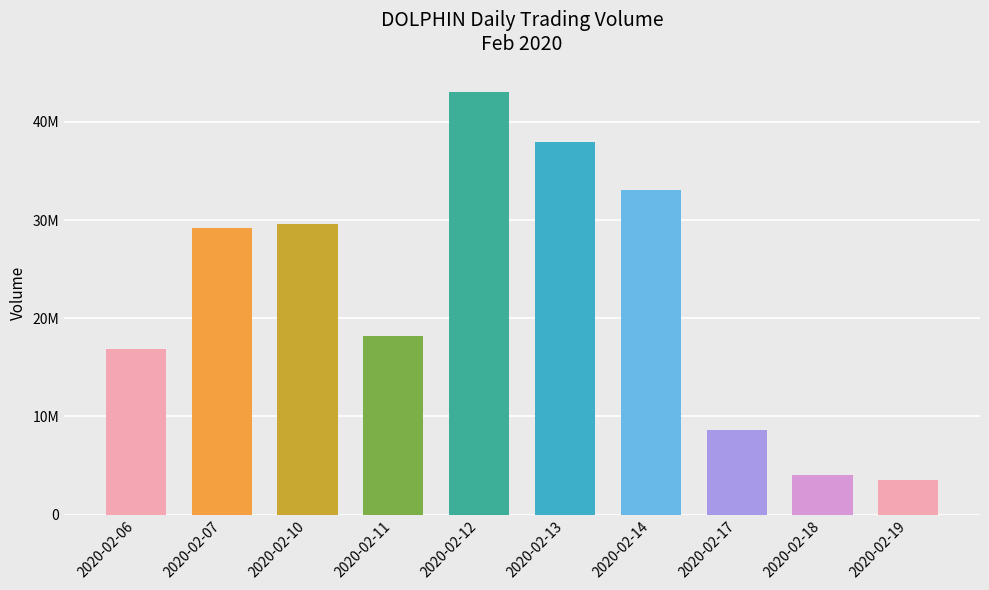

What is the sum of all values?

224004200